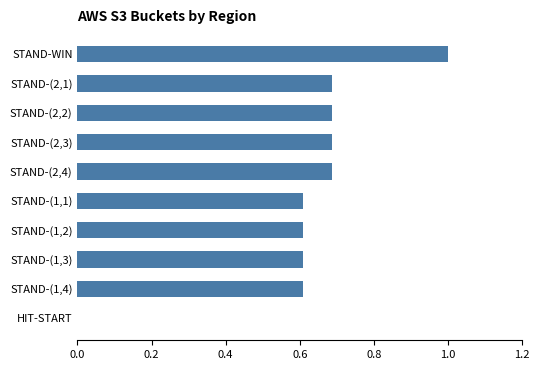

What is the change in value from HIT-START to STAND-(2,4)?

+0.7